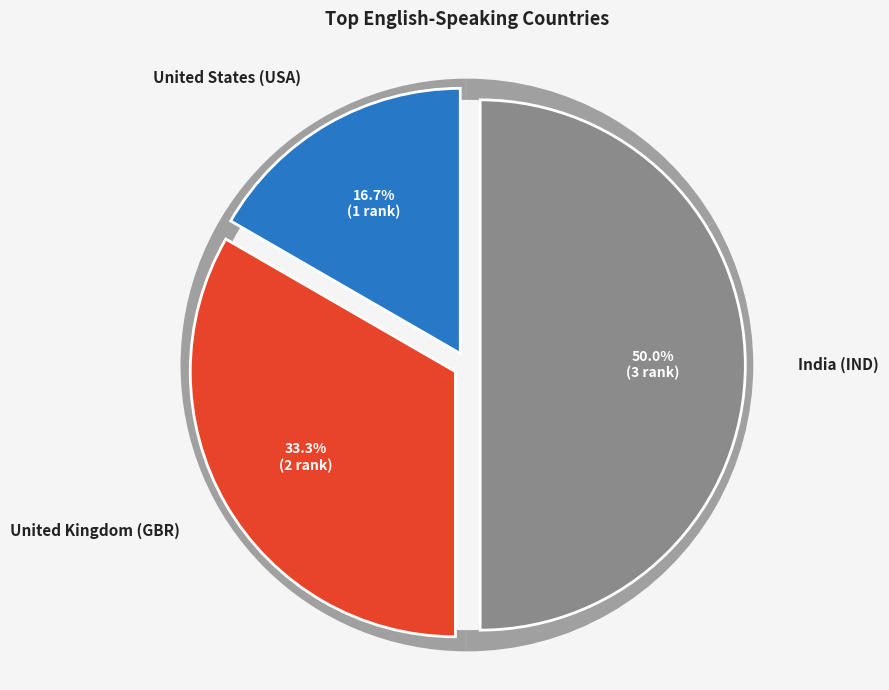

What percentage is the India (IND) slice, to the nearest percent?

50%